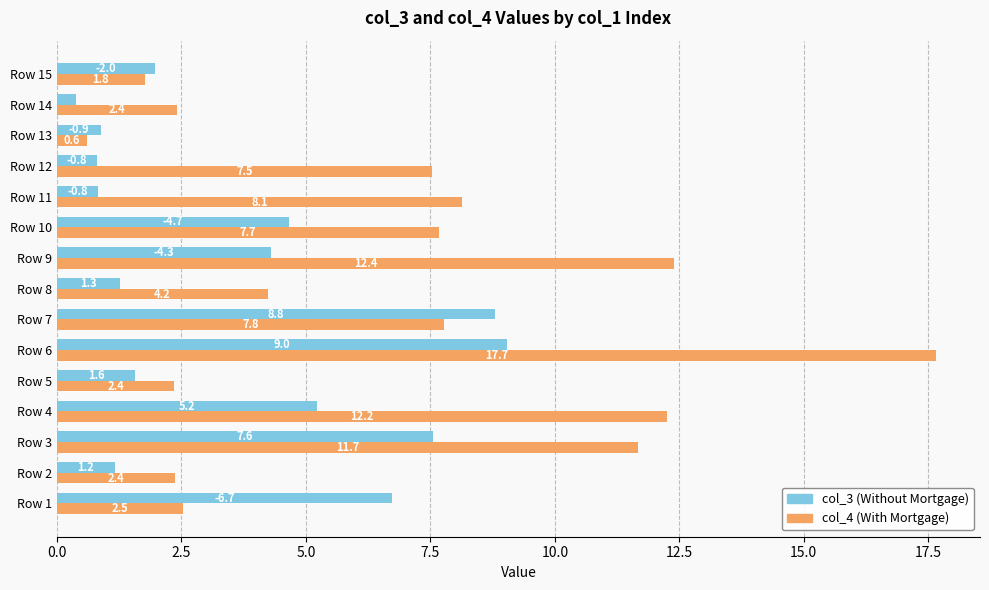

Where is col_3 (Without Mortgage) nearest to the value 4?

Row 9